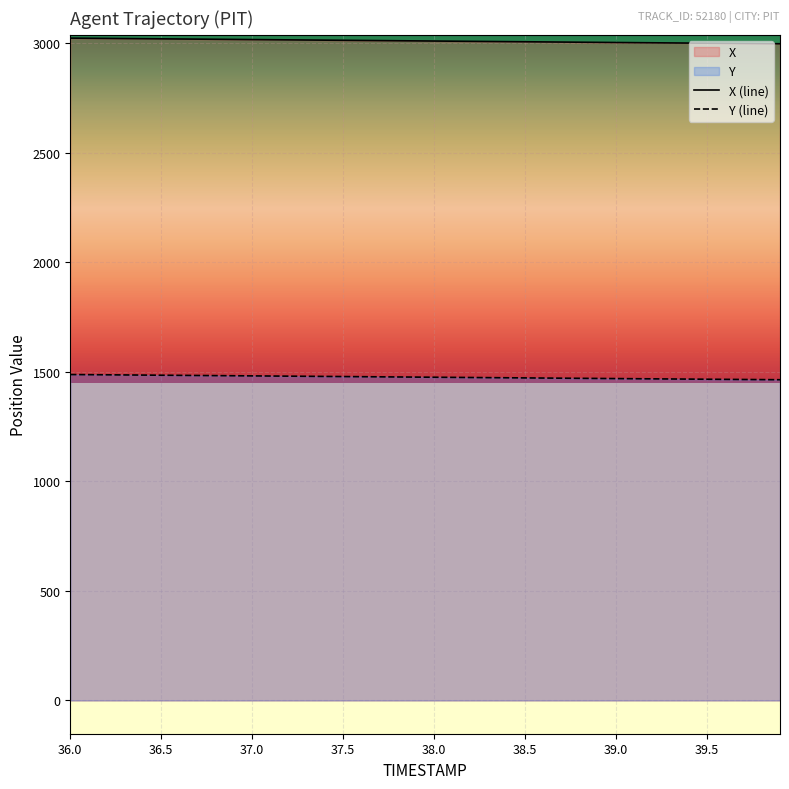

True or false: Y and X intersect in this chart.

False